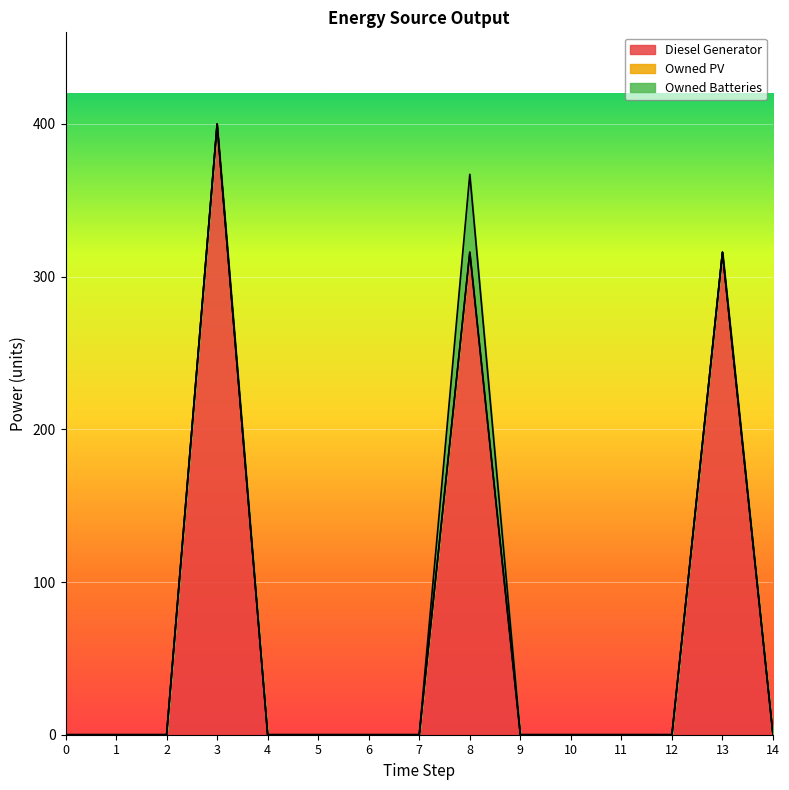

The value of Owned Batteries at 2 is 29.5. True or false?

False